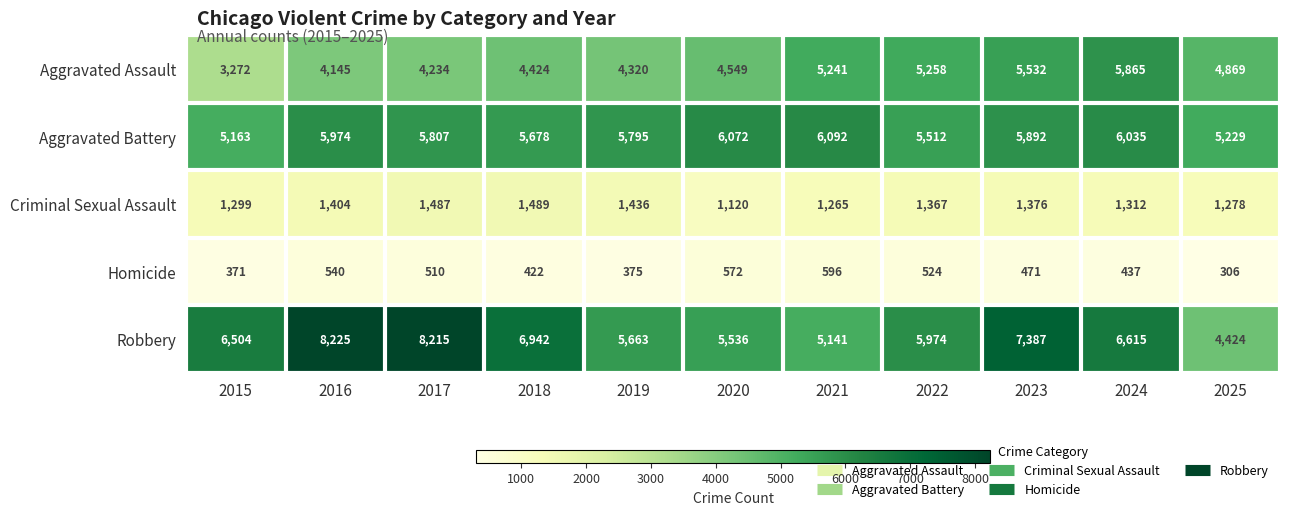

What is the spread (max minus min) of values at 2022?

5450